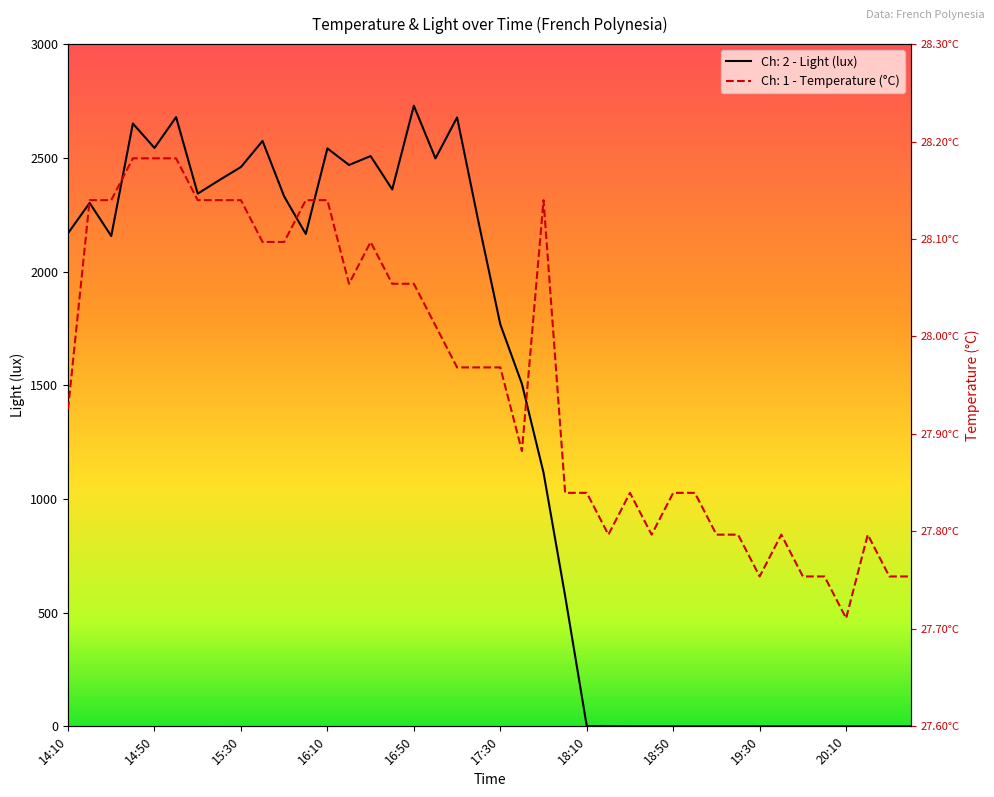

What is the label of the 26th point from the left?

18:20